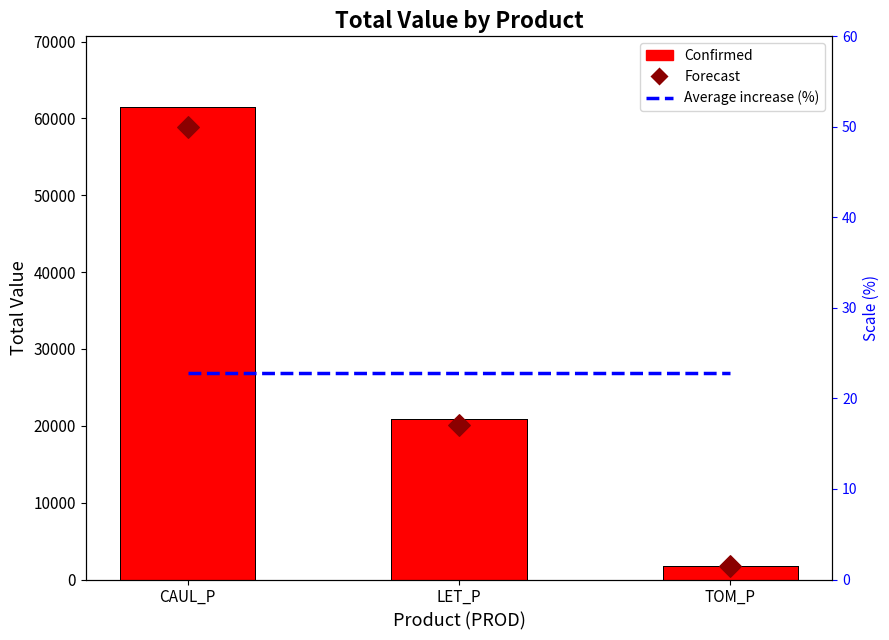

At how many categories does at least one series exceed 29894?

1